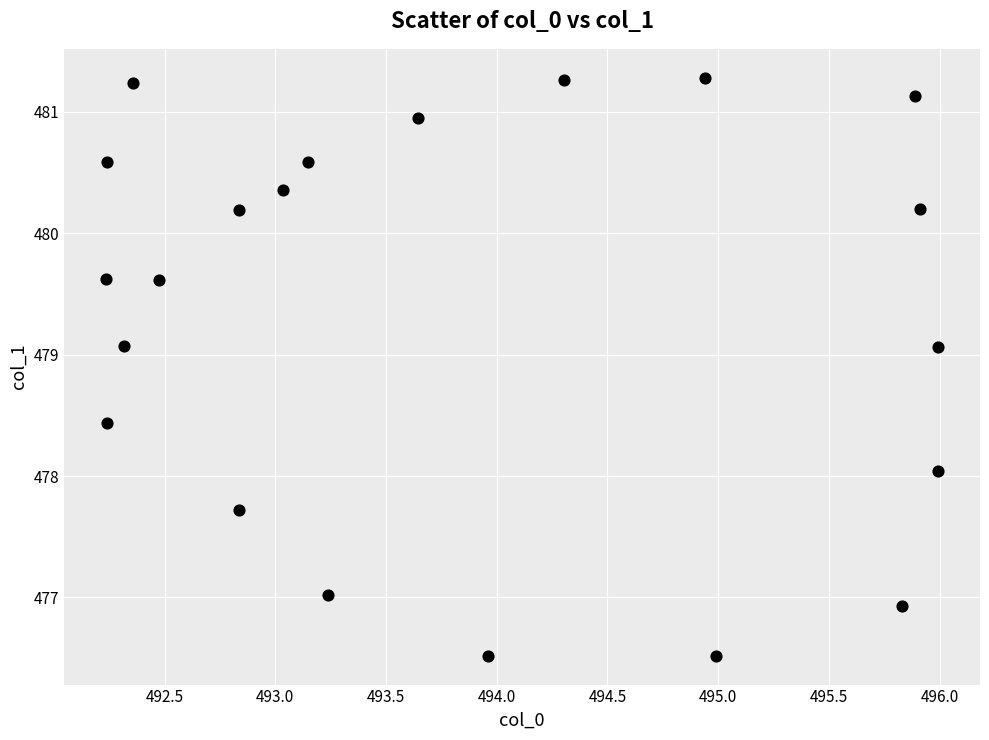

What is the range of Y values (max minus min)?

4.8